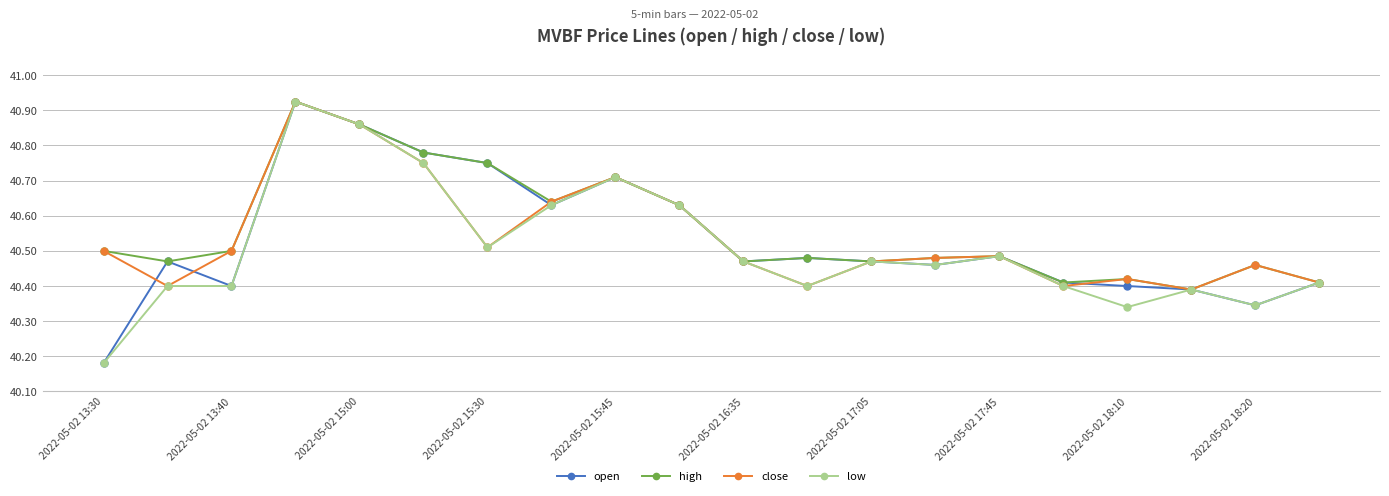

True or false: low has more than 1 points higher than both neighbors.

True